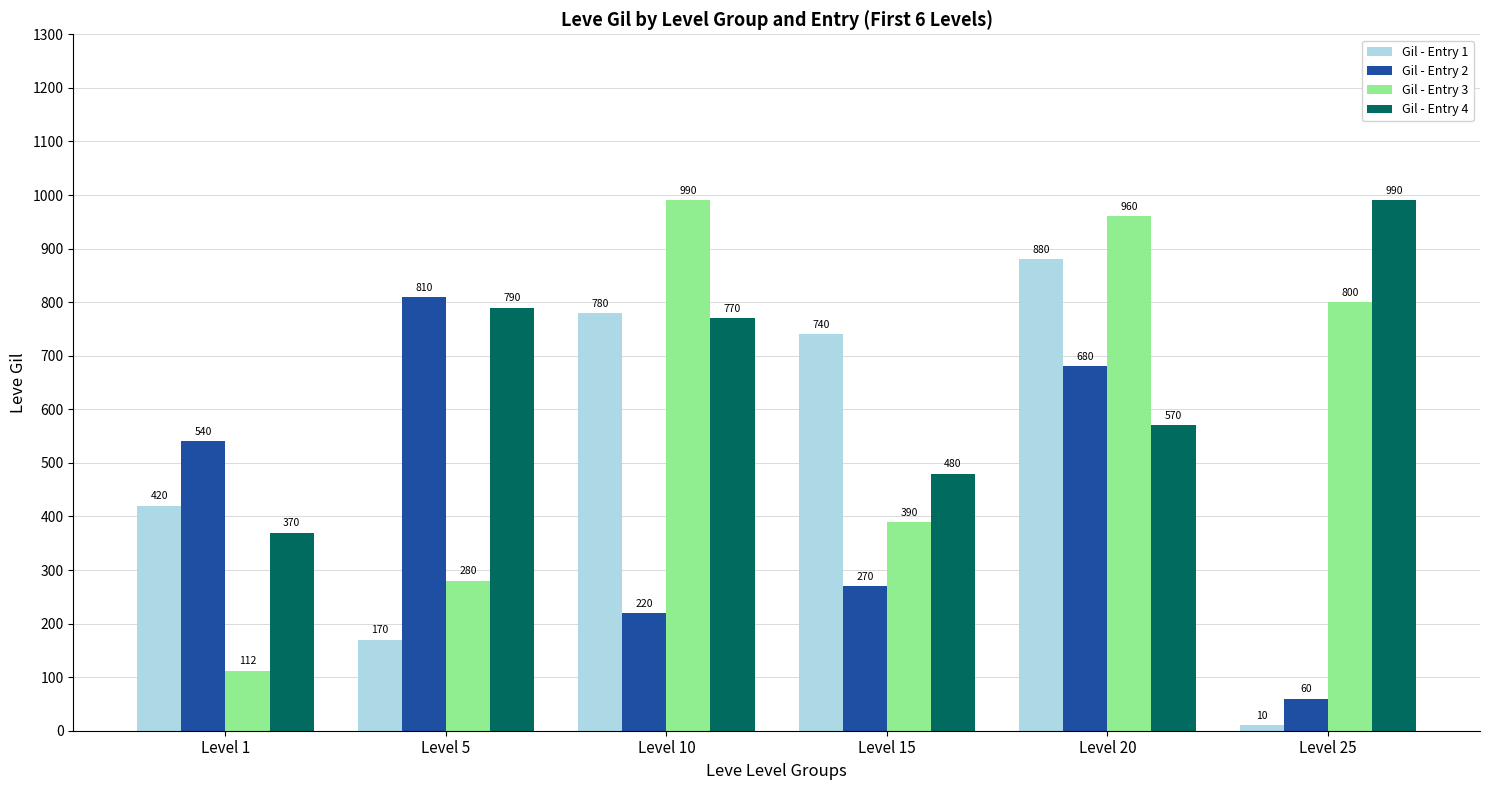

What is the minimum value for Gil - Entry 1?

10